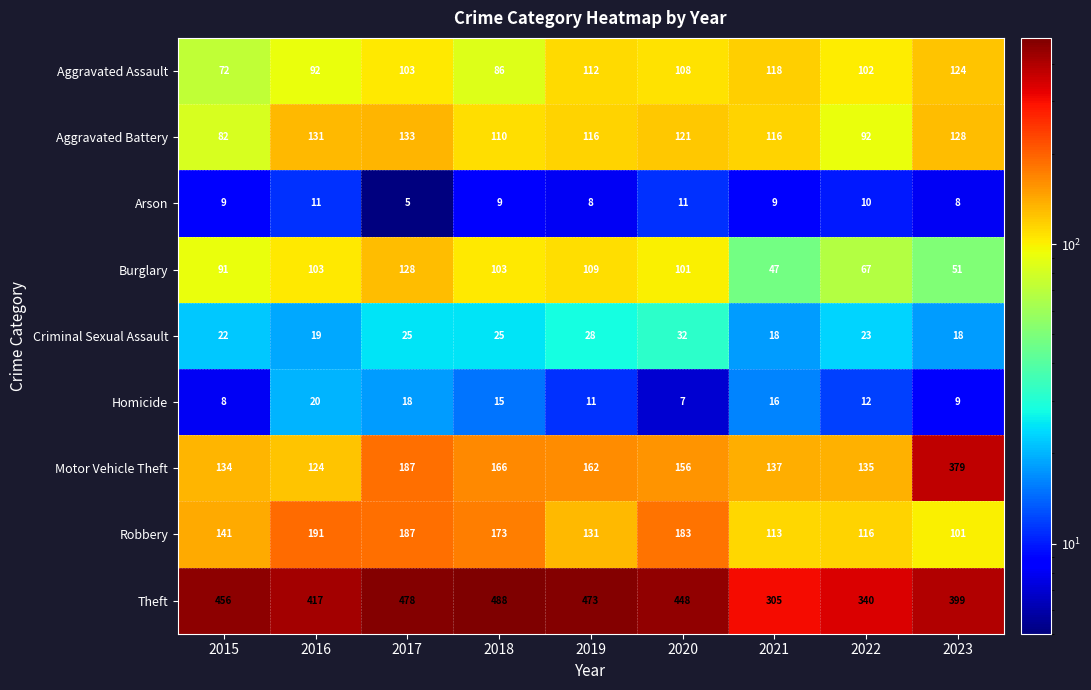

Where does the Motor Vehicle Theft series first go above 156?

2017